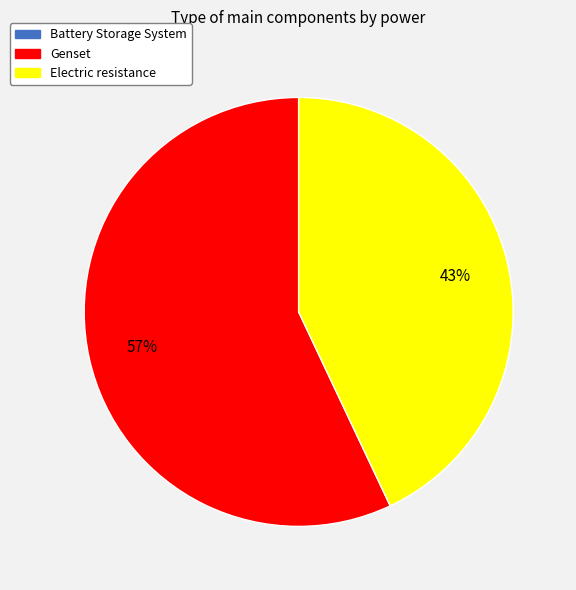

Which slice is the largest?

Genset